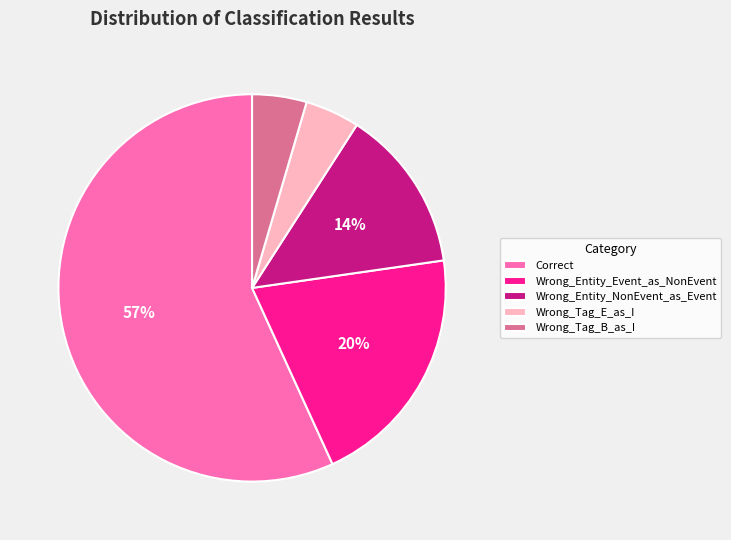

Is it true that Wrong_Entity_NonEvent_as_Event is 14% of the pie?

True